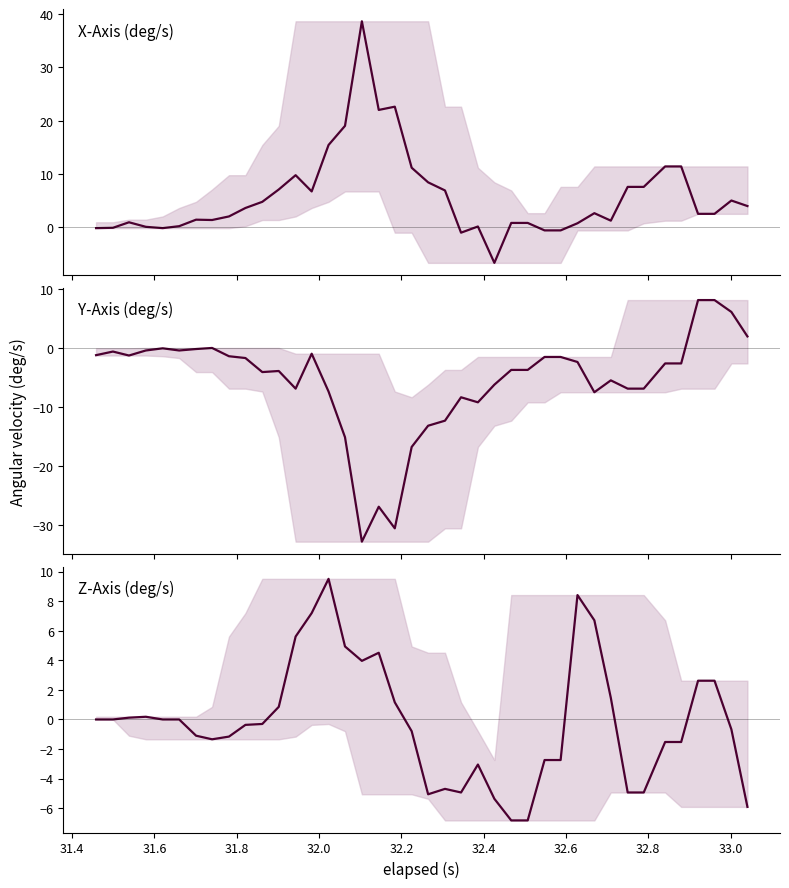

Reading left to right, list all the values displayed in this chart.

X-Axis (deg/s): -0.2	-0.1	0.9	0.1	-0.2	0.2	1.4	1.3	2.0	3.6	4.8	7.1	9.8	6.7	15.4	19.0	38.7	22.0	22.6	11.2	8.4	6.9	-1.0	0.1	-6.7	0.8	0.8	-0.6	-0.6	0.7	2.6	1.2	7.6	7.6	11.4	11.4	2.5	2.5	5.0	4.0
Y-Axis (deg/s): -1.2	-0.5	-1.2	-0.4	0.0	-0.4	-0.1	0.1	-1.3	-1.6	-4.0	-3.8	-6.8	-0.9	-7.3	-15.1	-32.7	-26.8	-30.5	-16.7	-13.1	-12.3	-8.3	-9.1	-6.2	-3.7	-3.7	-1.5	-1.5	-2.3	-7.4	-5.4	-6.8	-6.8	-2.6	-2.6	8.2	8.2	6.2	2.0
Z-Axis (deg/s): 0.0	0.0	0.1	0.2	0.0	0.0	-1.1	-1.3	-1.2	-0.4	-0.3	0.9	5.6	7.2	9.5	4.9	4.0	4.5	1.2	-0.8	-5.1	-4.7	-4.9	-3.0	-5.4	-6.8	-6.8	-2.7	-2.7	8.4	6.7	1.5	-4.9	-4.9	-1.5	-1.5	2.6	2.6	-0.7	-5.9